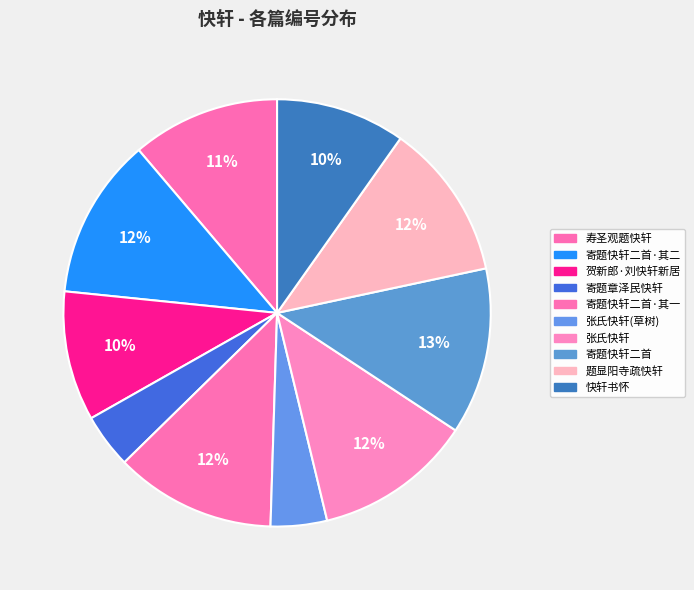

Count the number of slices in the pie.

10